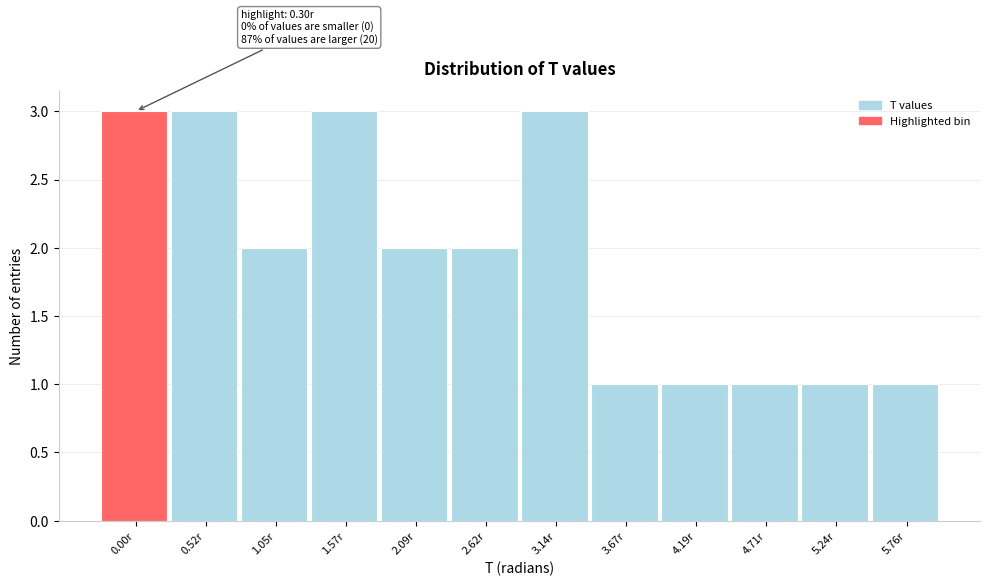

Reading left to right, list all the values displayed in this chart.

3	3	2	3	2	2	3	1	1	1	1	1